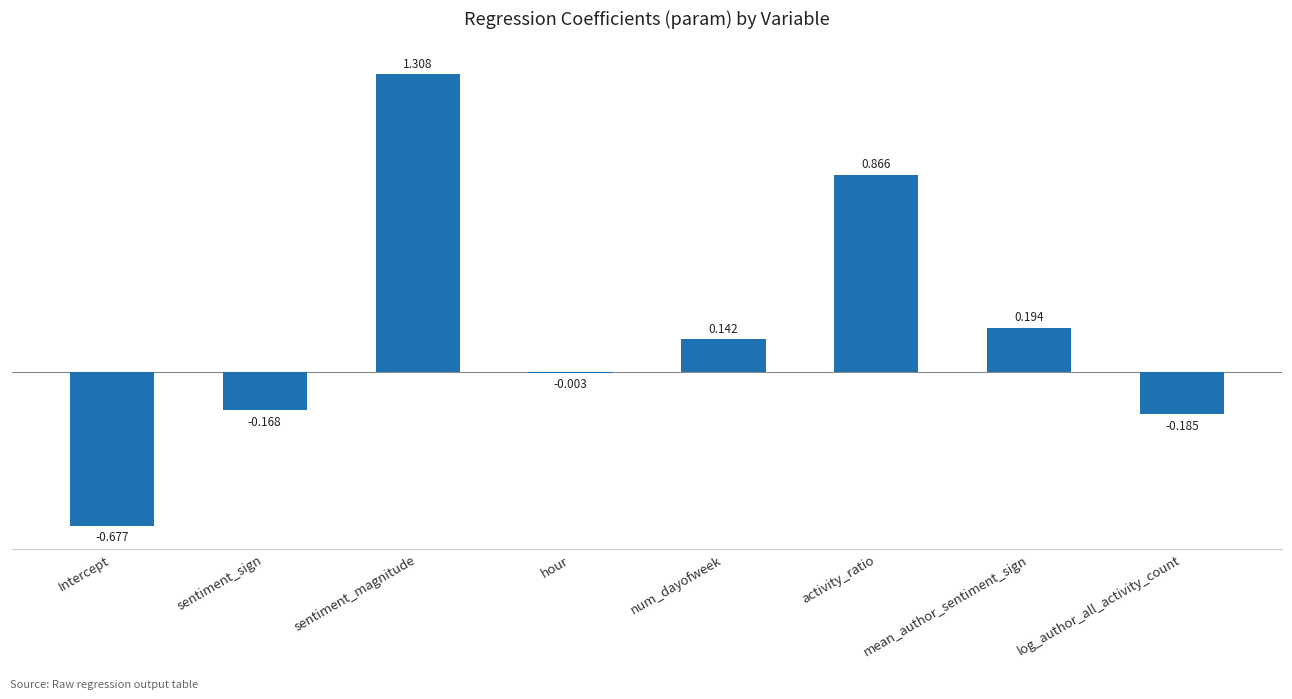

Which category has the highest value across all series?

sentiment_magnitude